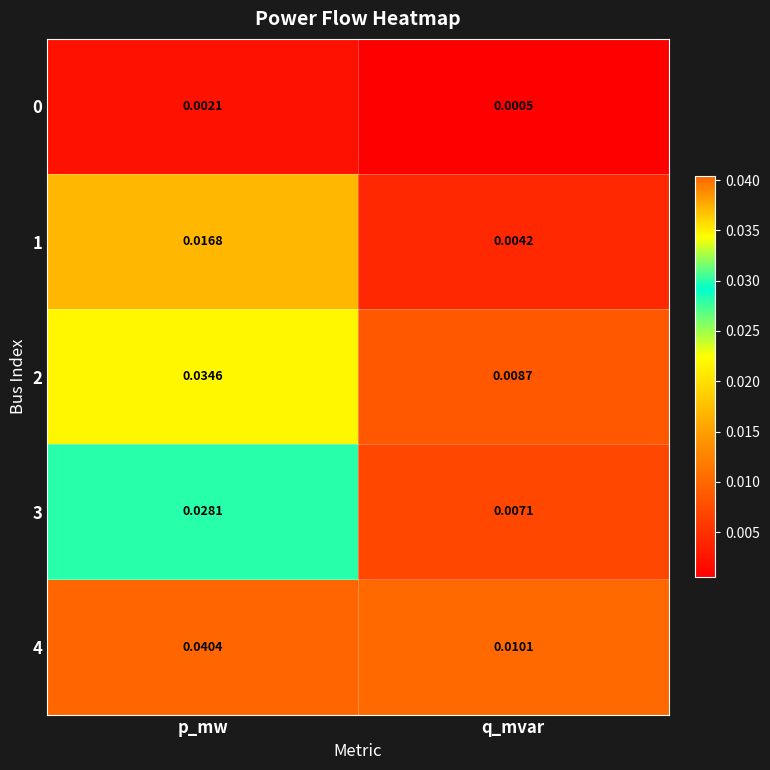

Which label corresponds to the largest value in the chart?

p_mw